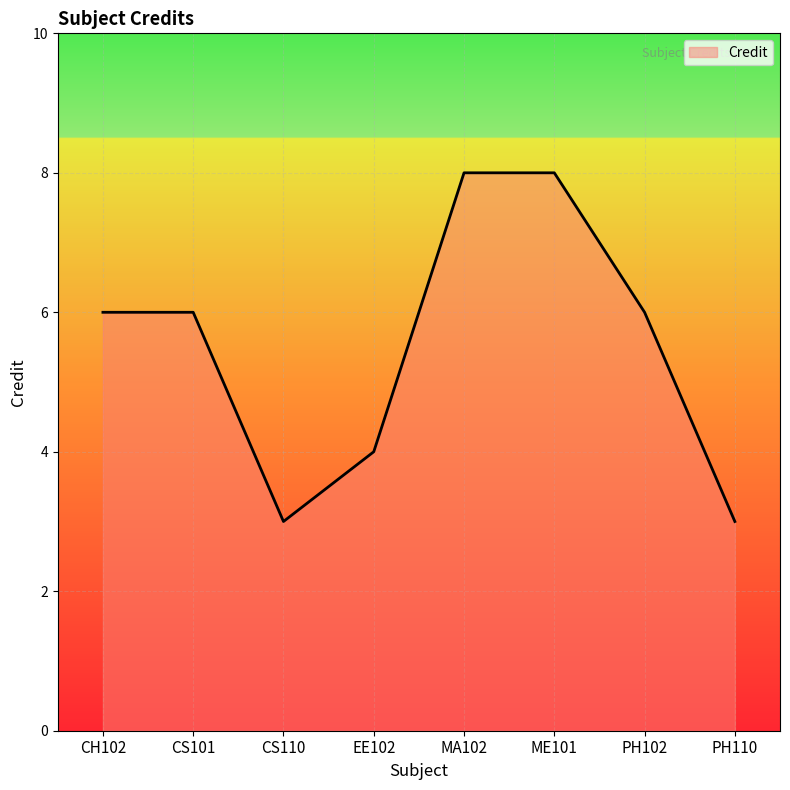

What position from the right is PH102?

2